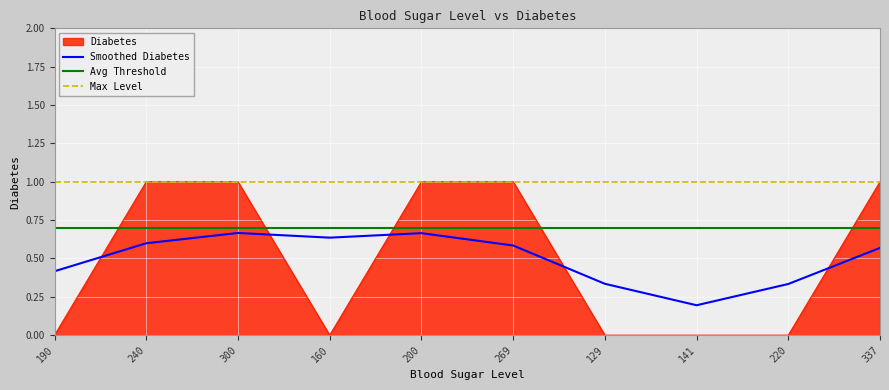

What is the difference between the maximum and second lowest values?

1